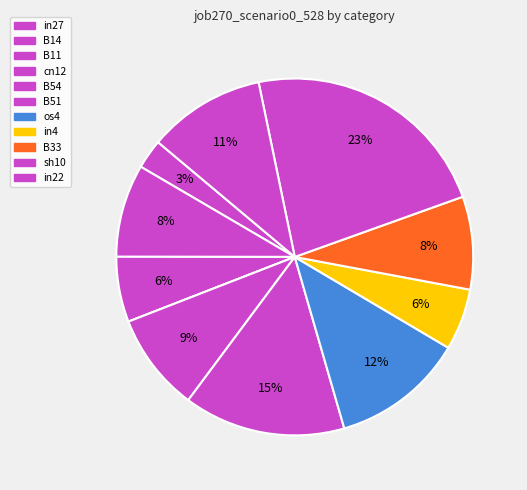

Count the number of slices in the pie.

11